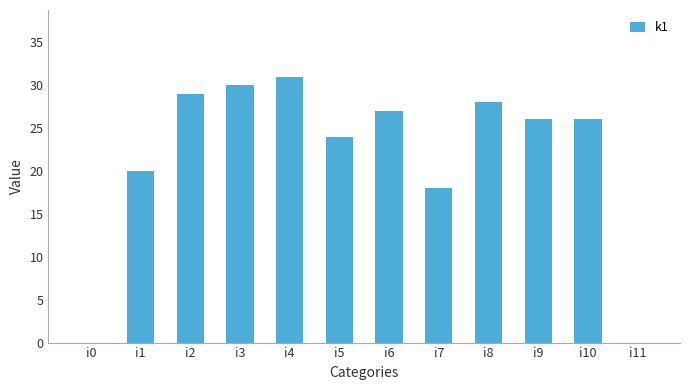

What is the sum of the values at i2 and i9?

55